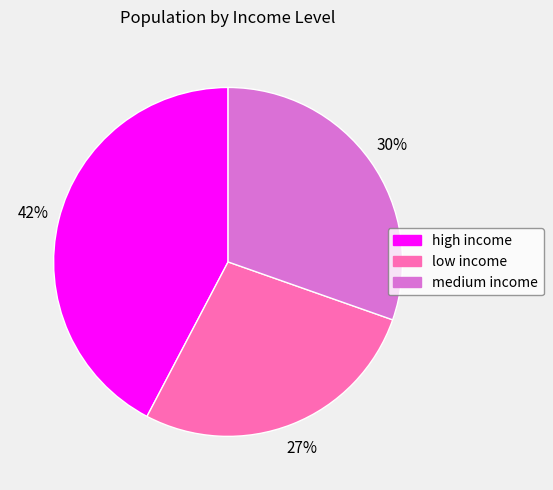

Between medium income and high income, which is larger?

high income